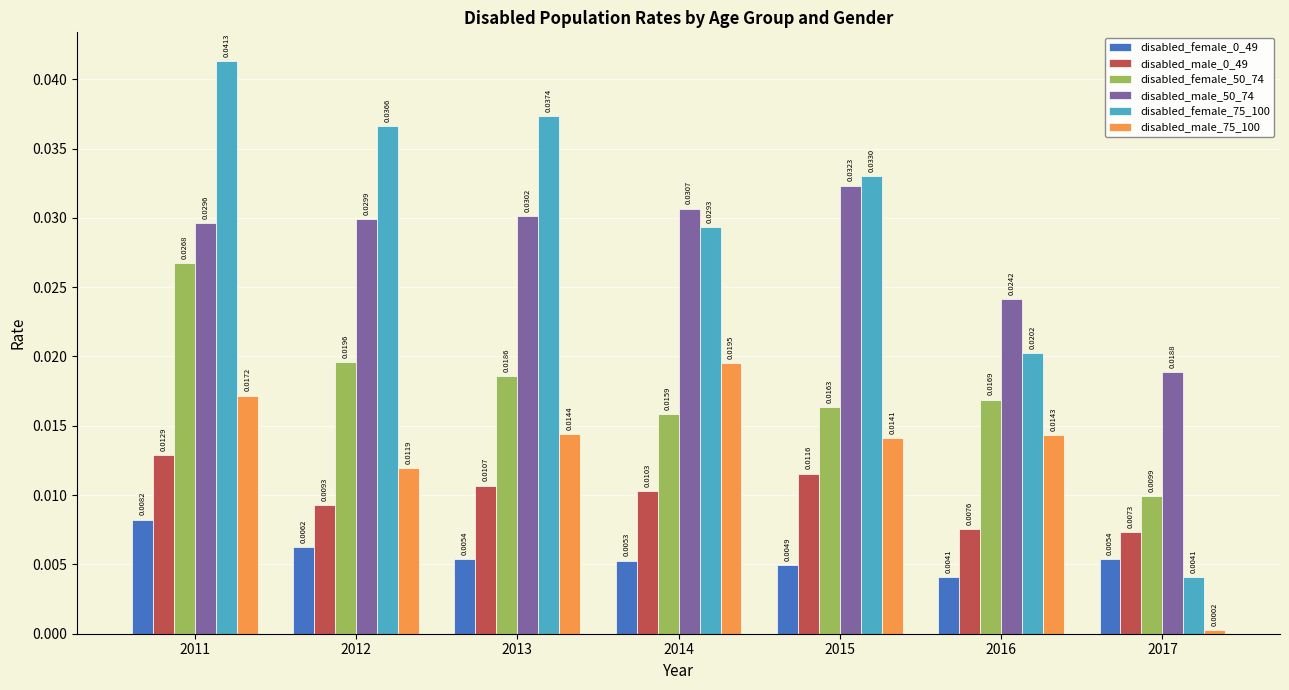

Does the chart contain stacked bars?

No